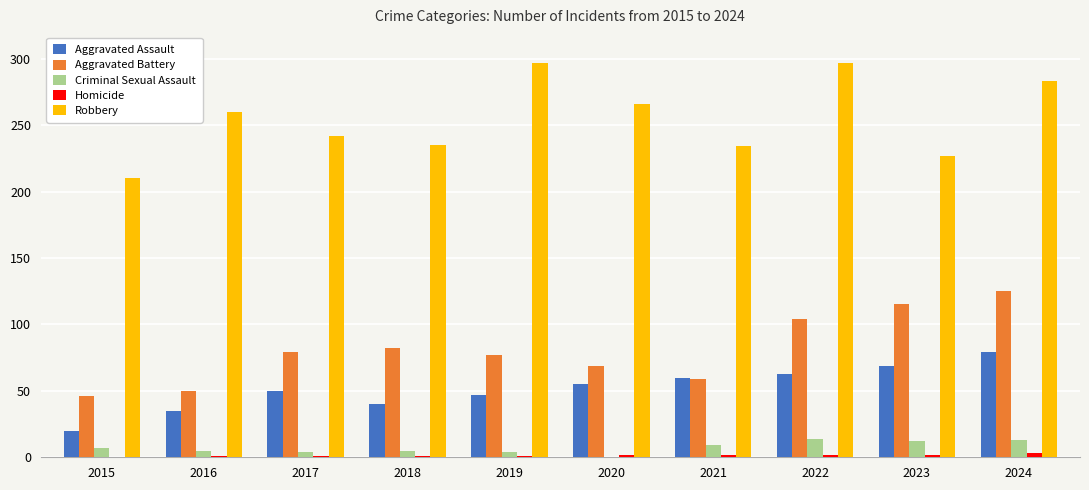

Are the bars horizontal?

No